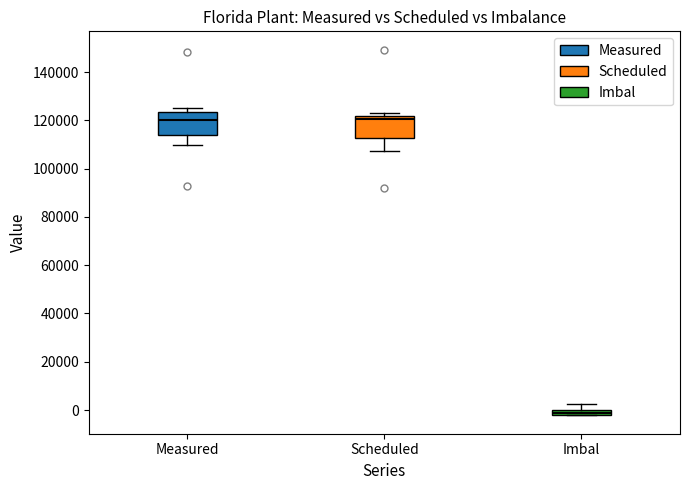

Where is the lower edge of the box for Imbal on the y-axis? The values are not printed on the chart, so give them approximately, as read against the axis.

-2000